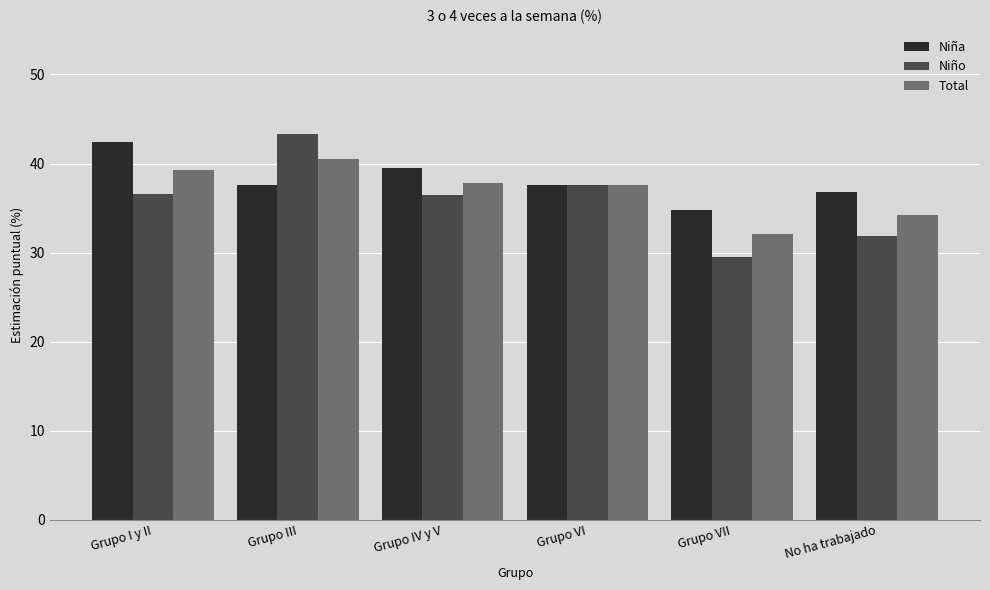

List the series in order of their overall mean, highest first.

Niña, Total, Niño